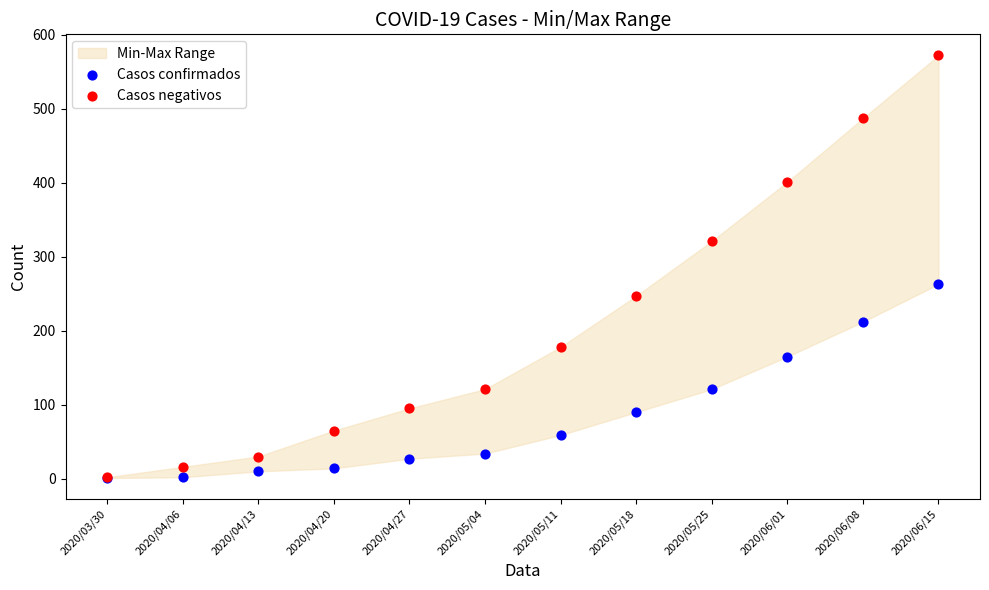

In the Casos negativos series, what Y value is closest to 287?

321